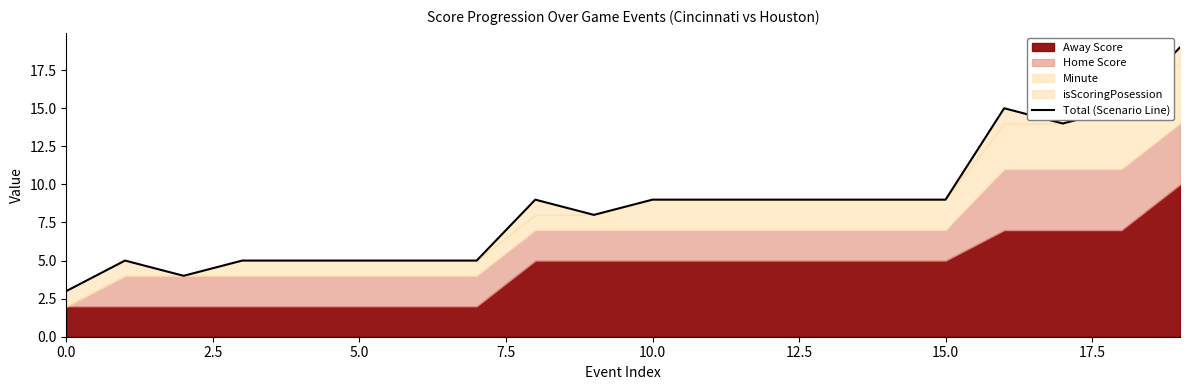

At which label does the data first exceed 9?

16